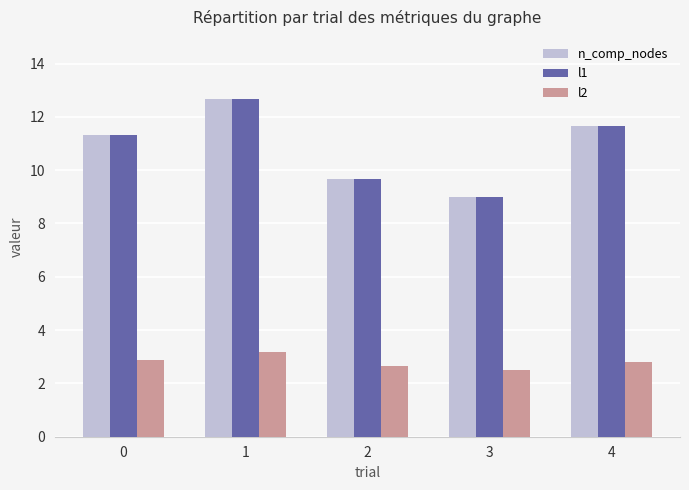

Which category has the lowest value across all series?

3